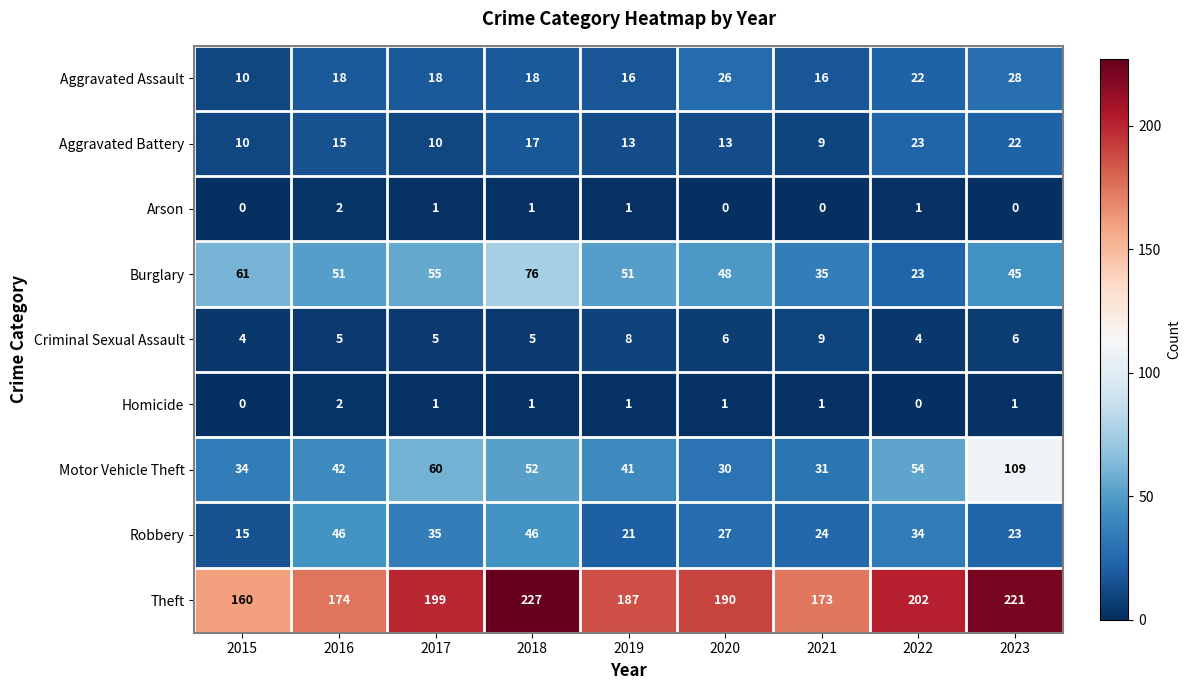

At 2020, list the series in order from smallest to largest.

Arson, Homicide, Criminal Sexual Assault, Aggravated Battery, Aggravated Assault, Robbery, Motor Vehicle Theft, Burglary, Theft